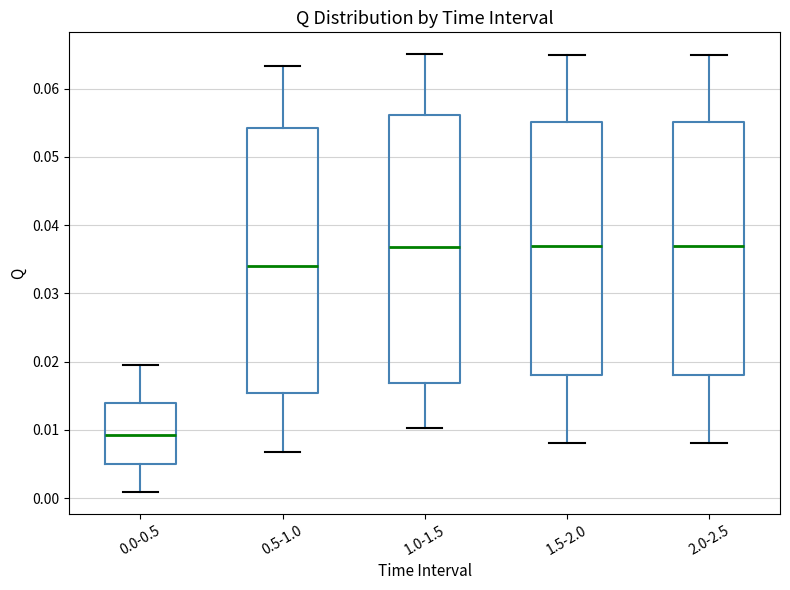

Where does the lower whisker of the box for 2.0-2.5 end on the y-axis? The values are not printed on the chart, so give them approximately, as read against the axis.

0.008